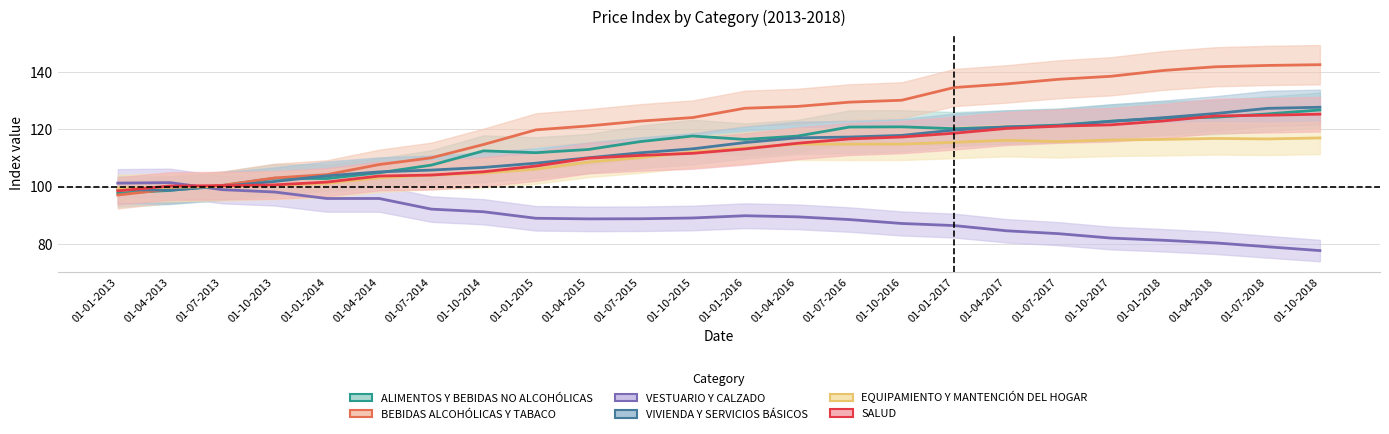

What is the total value across all series at 01-10-2013?

607.5